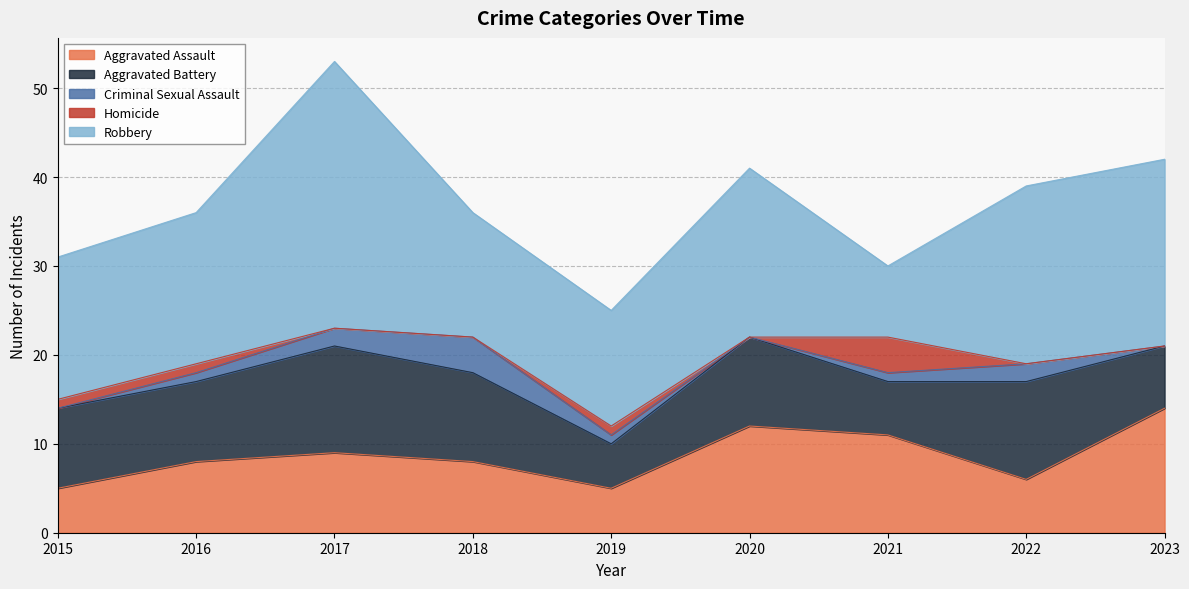

How many lines are shown in the chart?

5